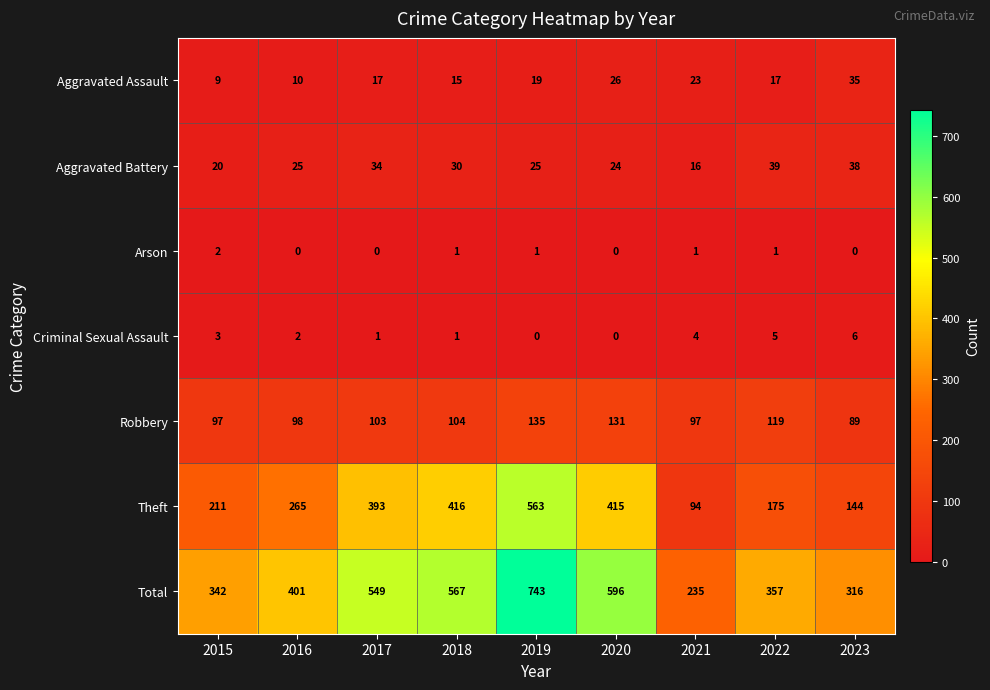

Which label corresponds to the largest value in the chart?

2019